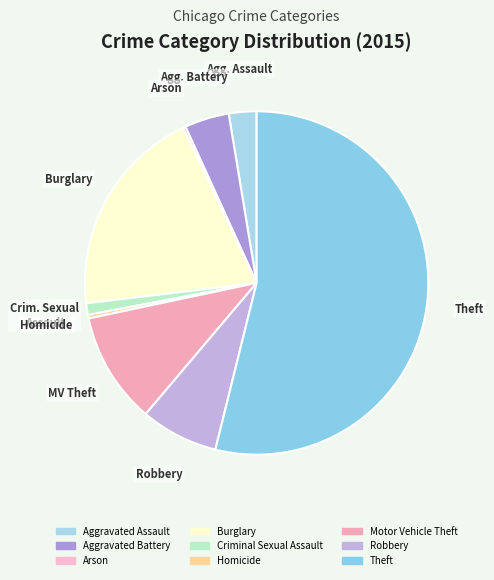

Which category has the smallest portion of the pie?

Arson